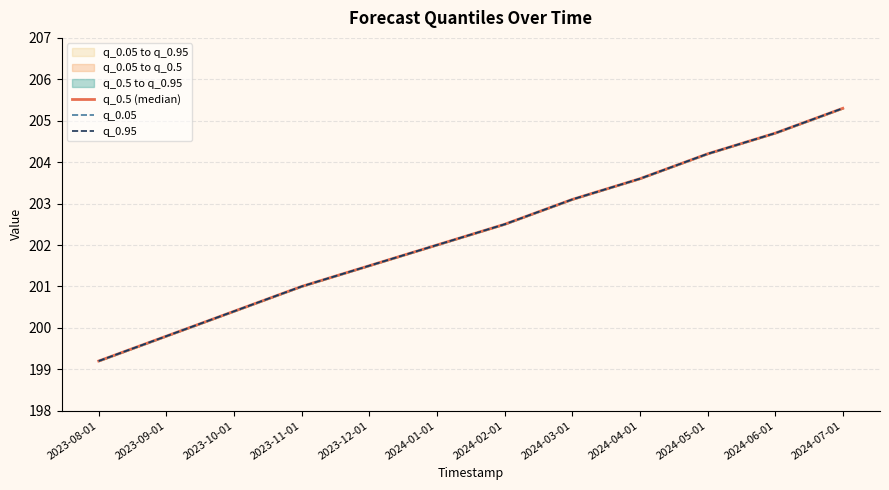

What is the value of the q_0.5 (median) point at the 12th from the left?

205.3